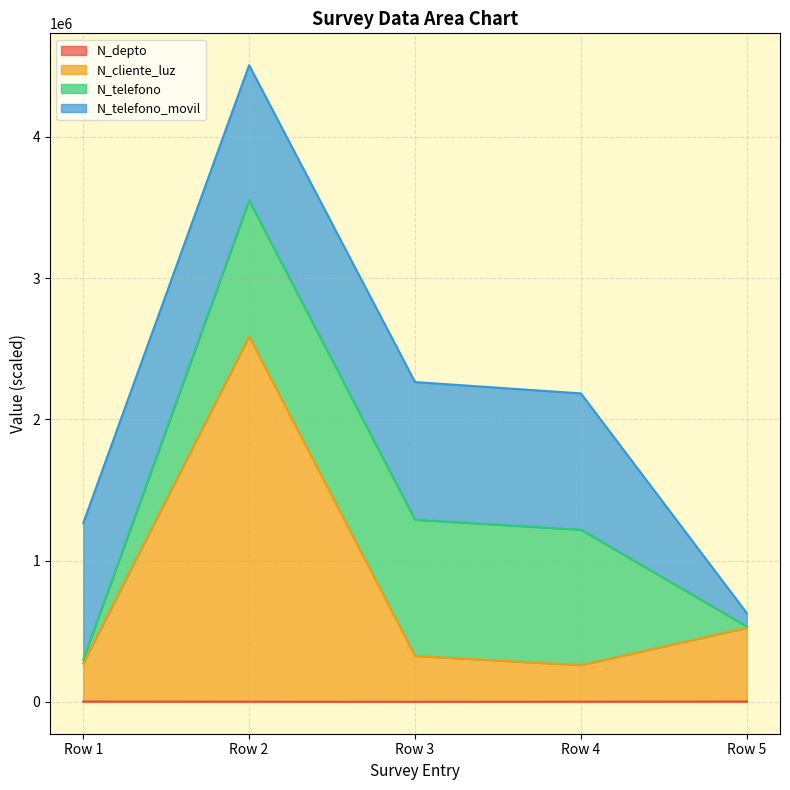

At which category is the sum across all series the highest?

Row 2